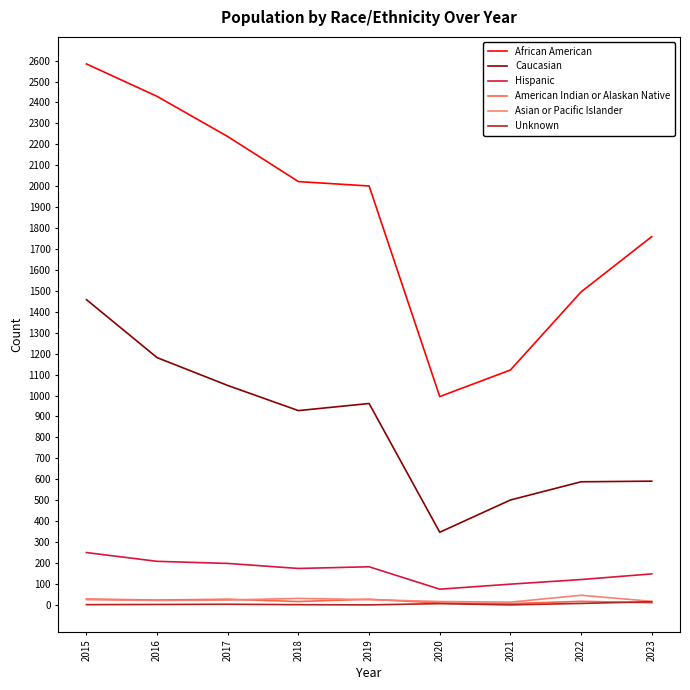

True or false: African American and Caucasian cross at least once.

False